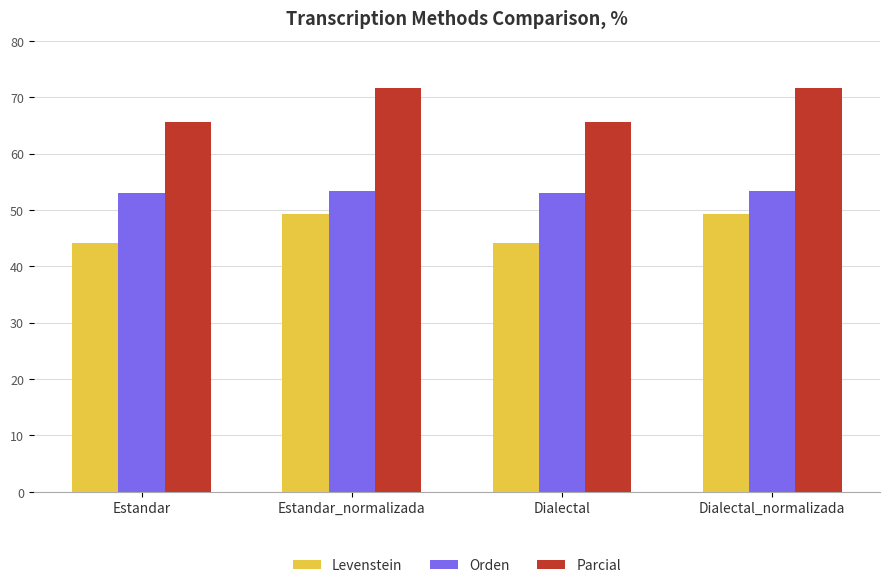

What is the sum of all Parcial values?

274.3